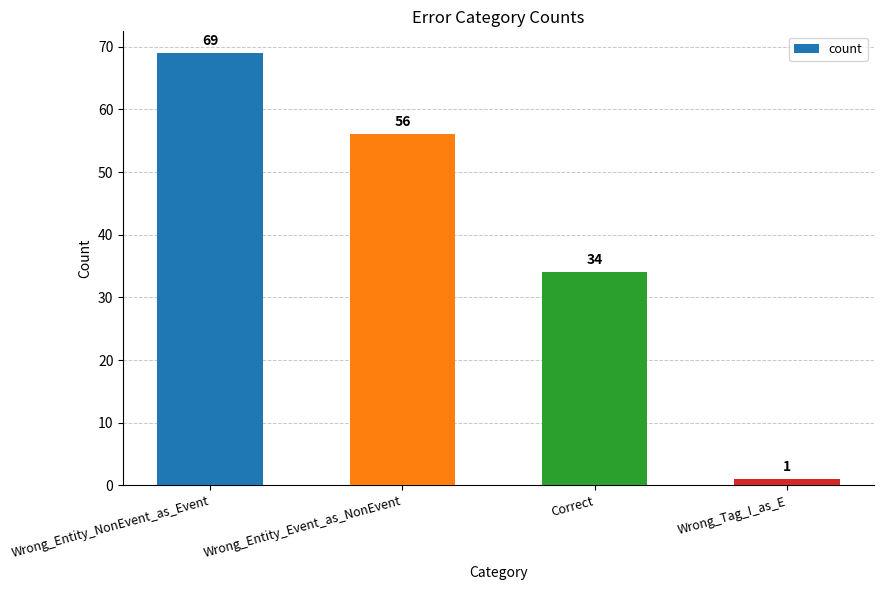

Rank the categories by value from highest to lowest.

Wrong_Entity_NonEvent_as_Event, Wrong_Entity_Event_as_NonEvent, Correct, Wrong_Tag_I_as_E